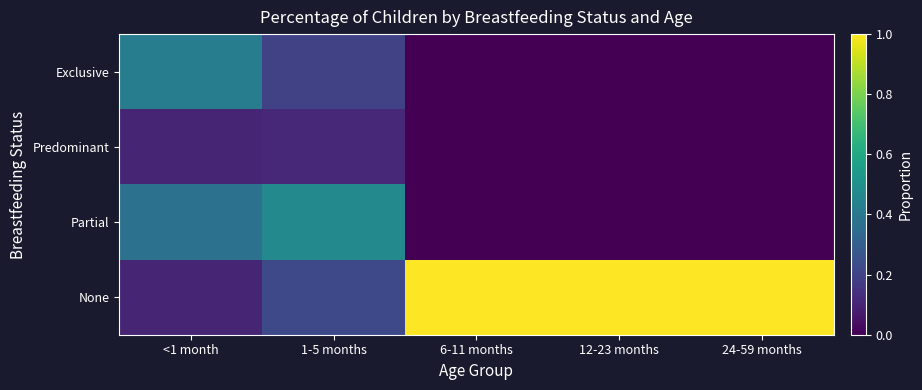

How many data points does each series have?

5